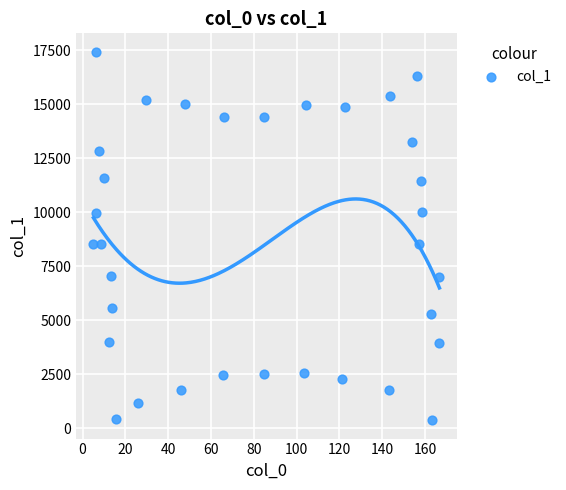

What is the range of Y values (max minus min)?

17062.0